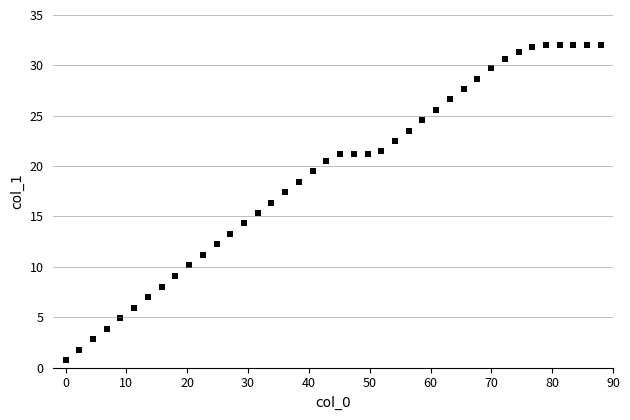

What is the range of Y values (max minus min)?

31.3